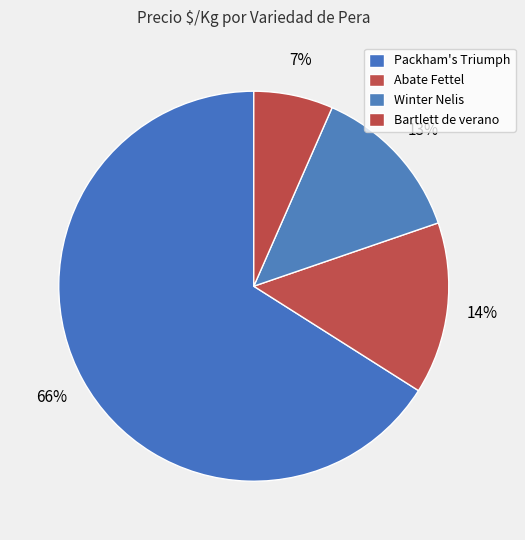

Count the number of slices in the pie.

4